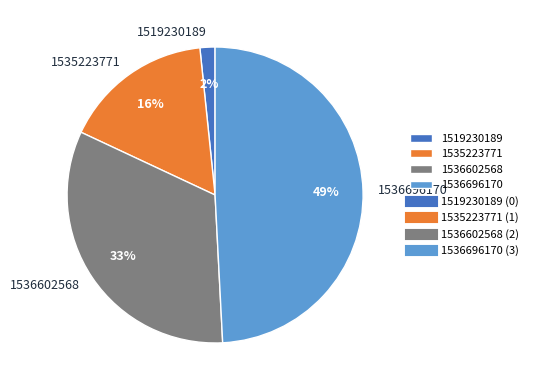

Rank the categories by value from highest to lowest.

1536696170, 1536602568, 1535223771, 1519230189